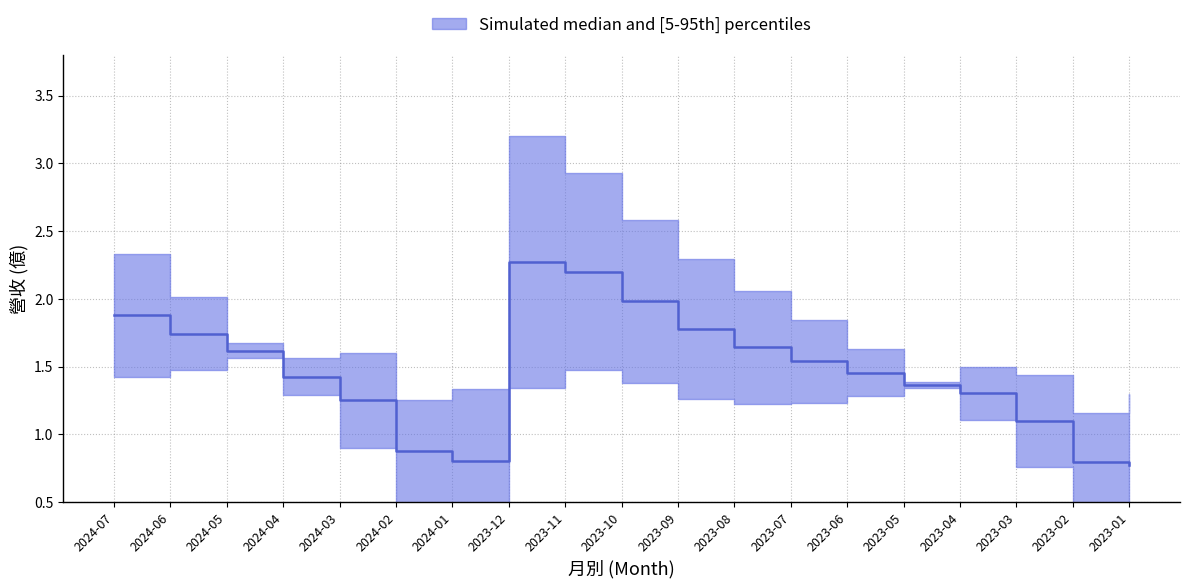

The value at 2023-03 is 0.6. True or false?

False